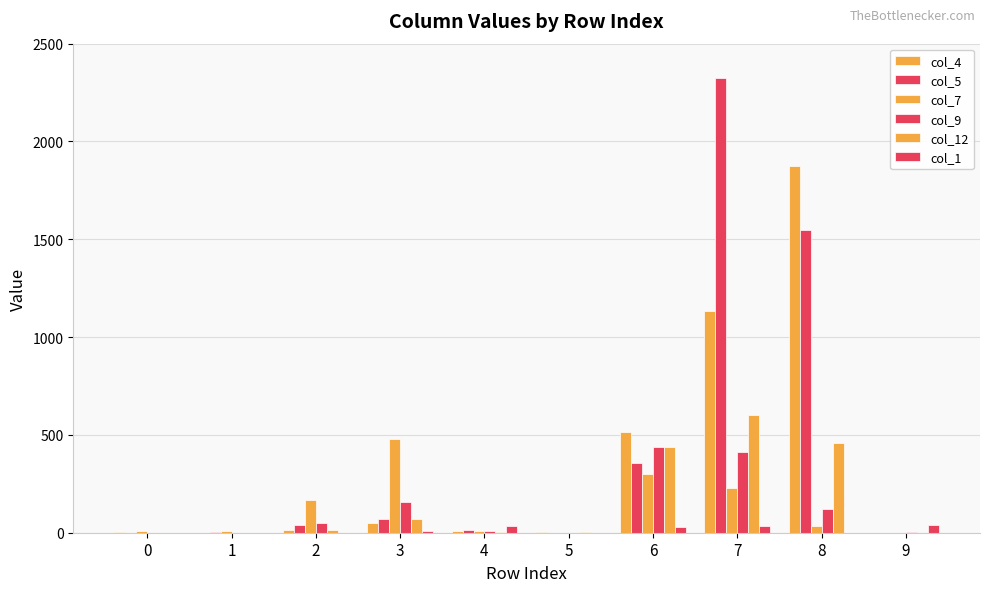

How many distinct data groups are displayed?

6